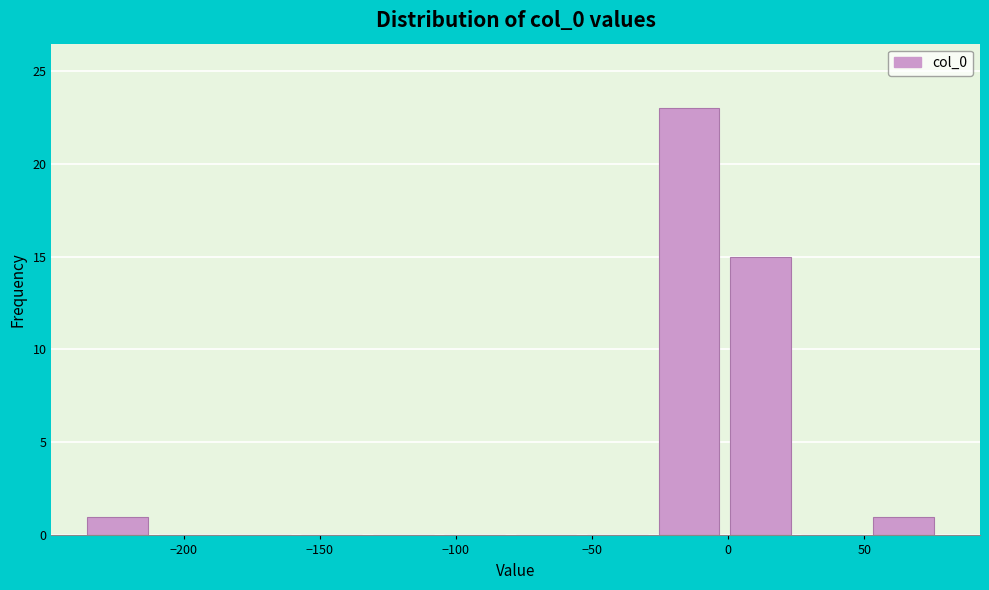

How tall is the bar that spans -25 to 0 on the x-axis? Neither the bar edges nor the heights are printed on the chart, so give them approximately, as read against the axes.

23